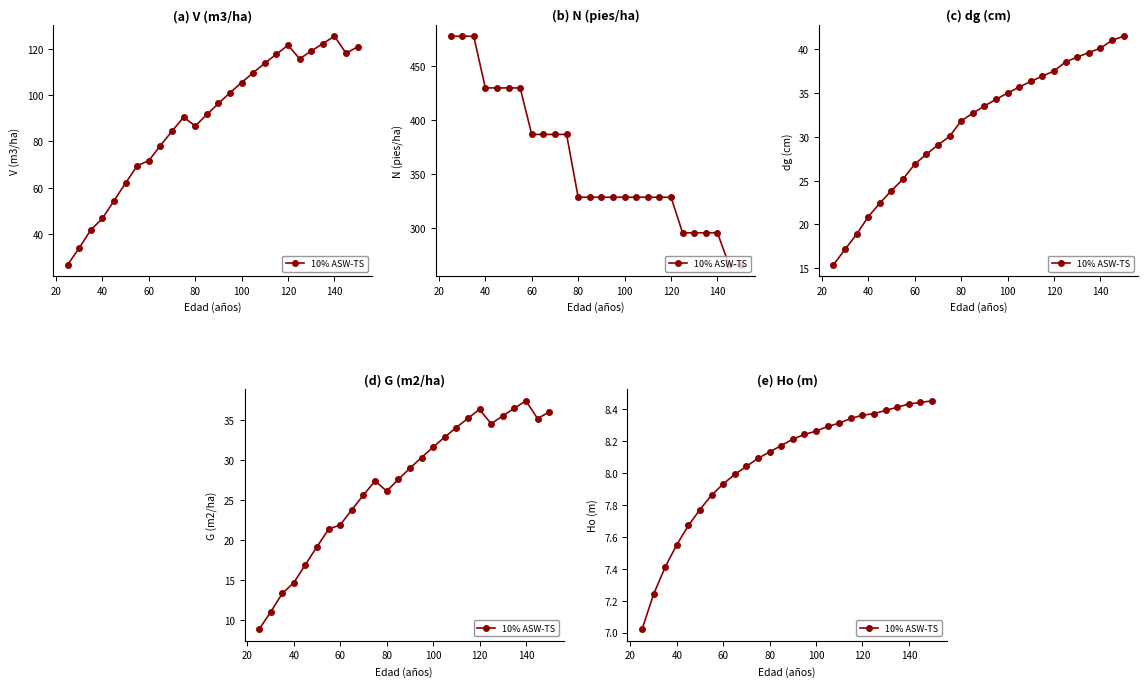

How many categories are shown in the chart?

26